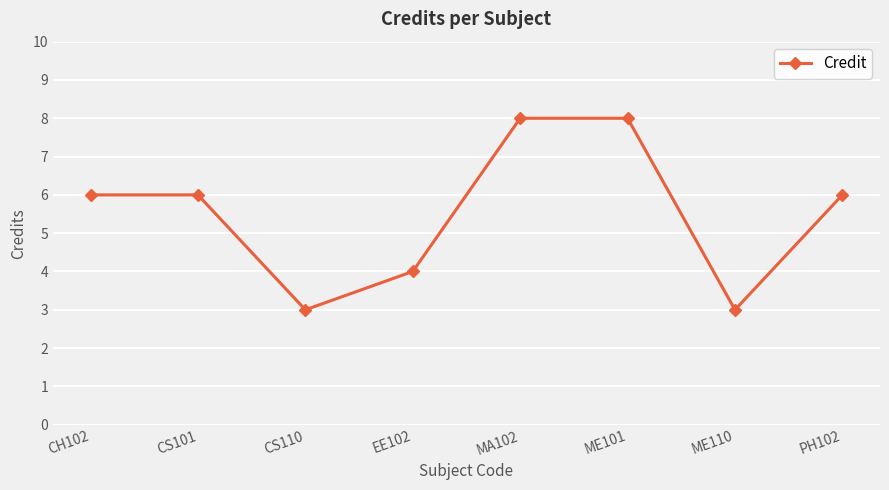

What is the difference between the values at ME110 and MA102?

5